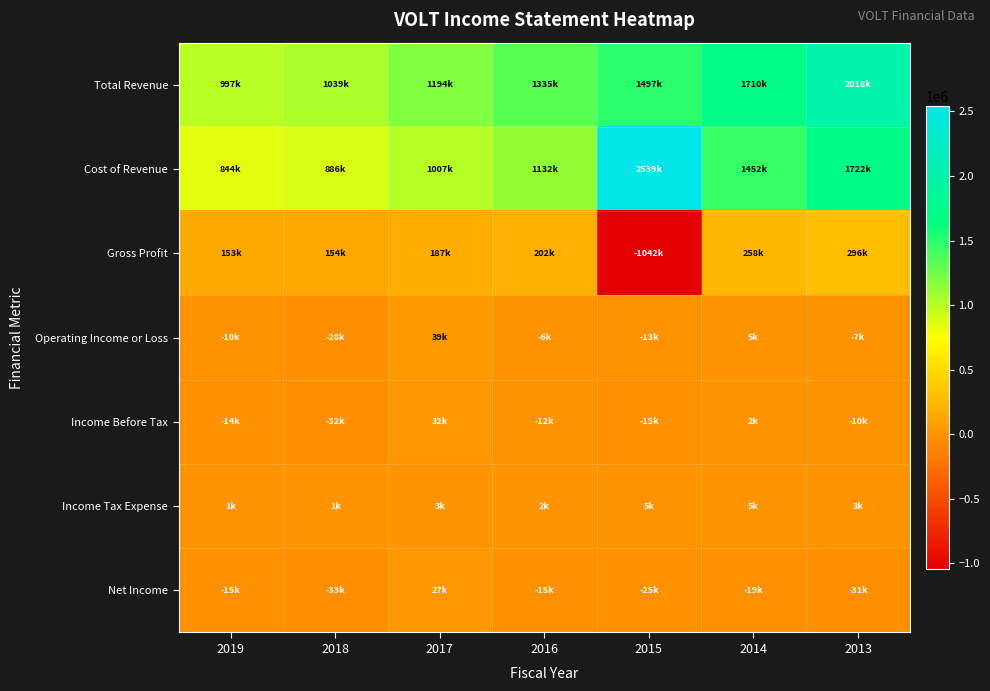

List the series in order of their peak value, lowest first.

Income Tax Expense, Net Income, Income Before Tax, Operating Income or Loss, Gross Profit, Total Revenue, Cost of Revenue